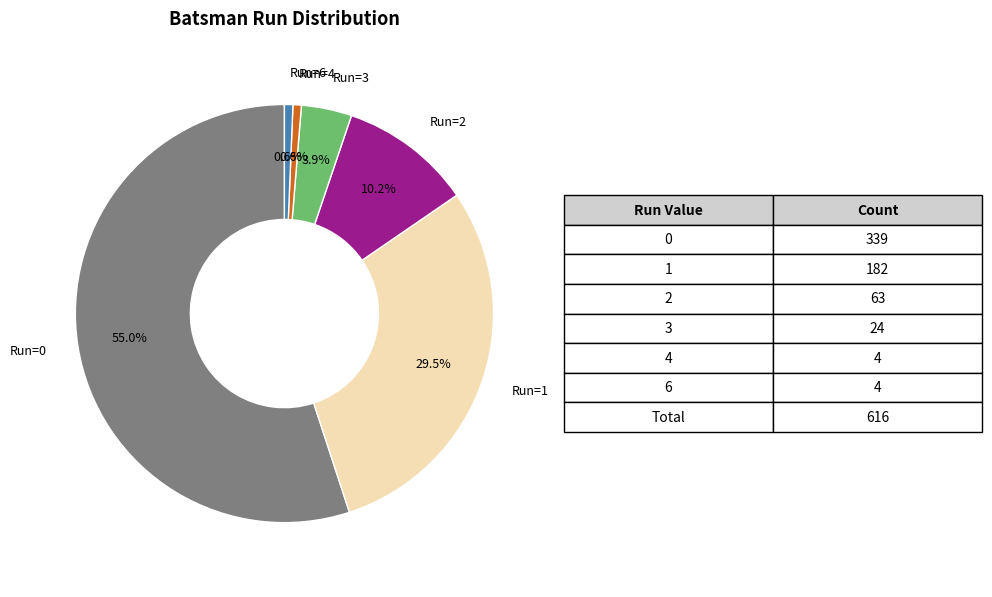

How many slices are in this pie chart?

6